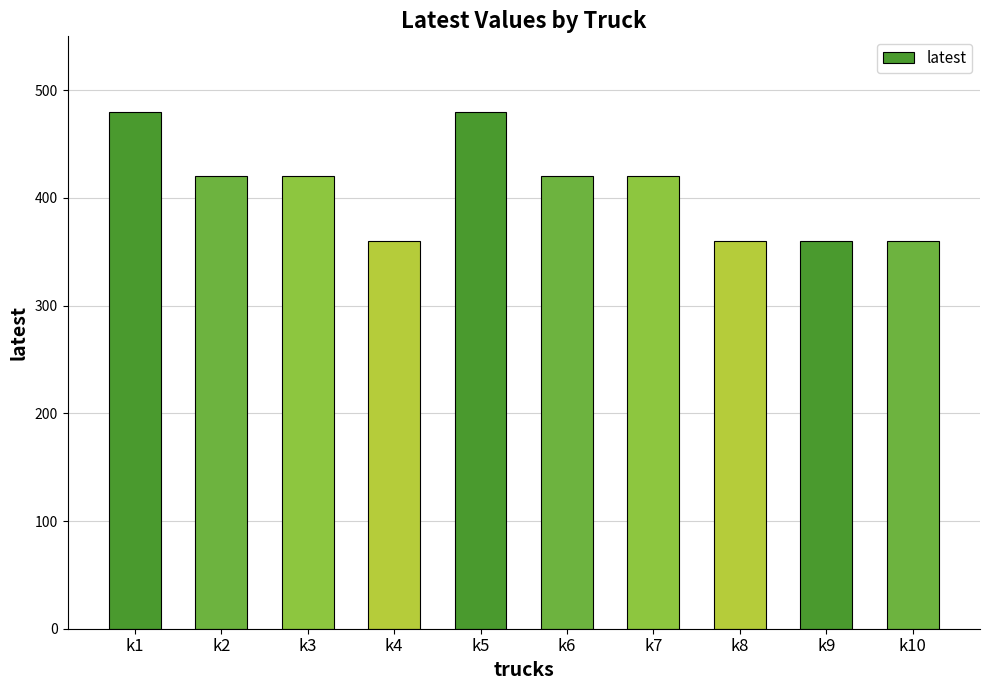

What is the maximum value shown in the chart?

480